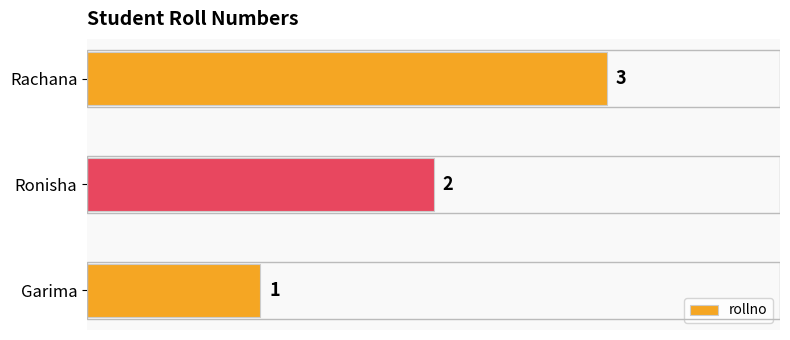

What is the sum of the values at Ronisha and Rachana?

5